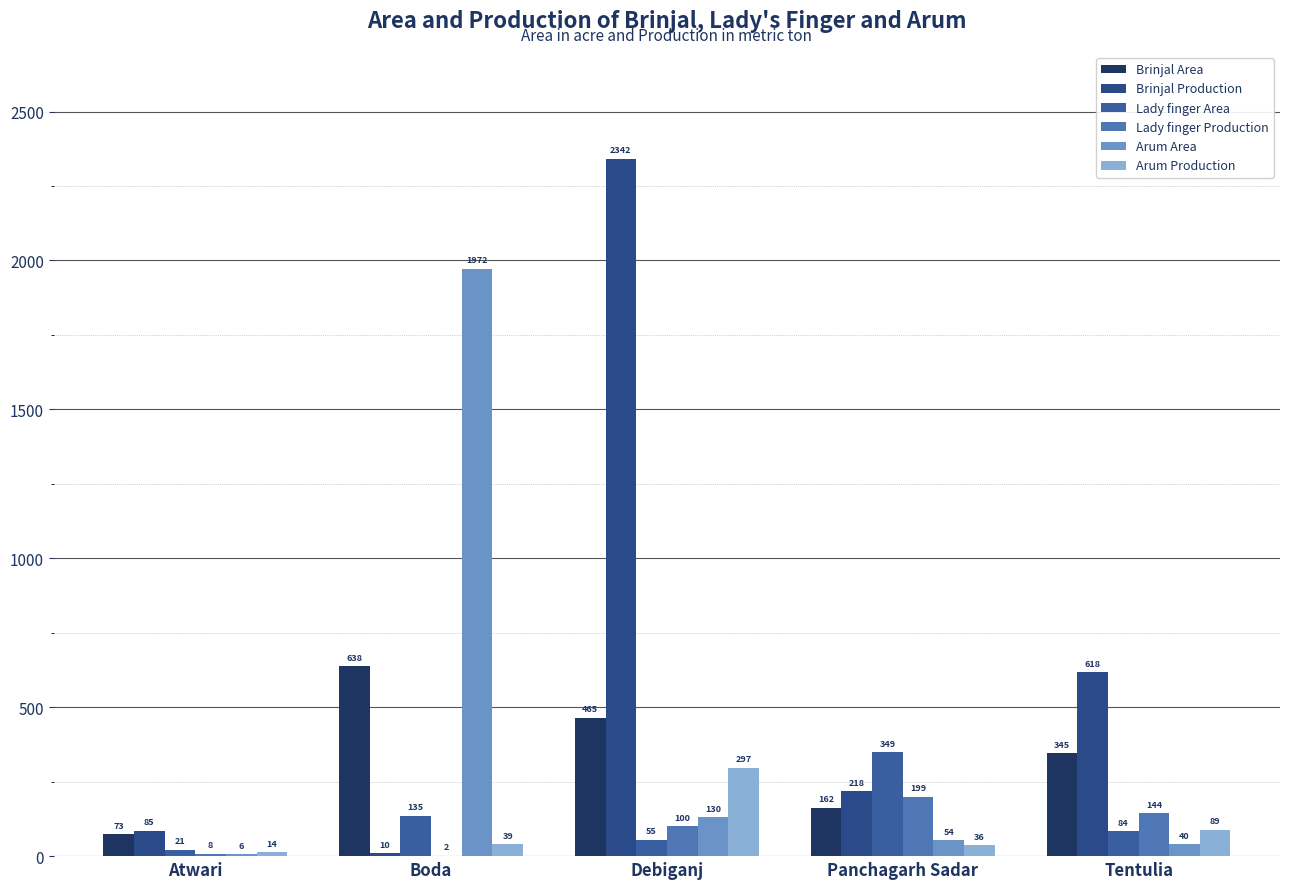

Are the bars grouped side by side (vs. stacked)?

Yes